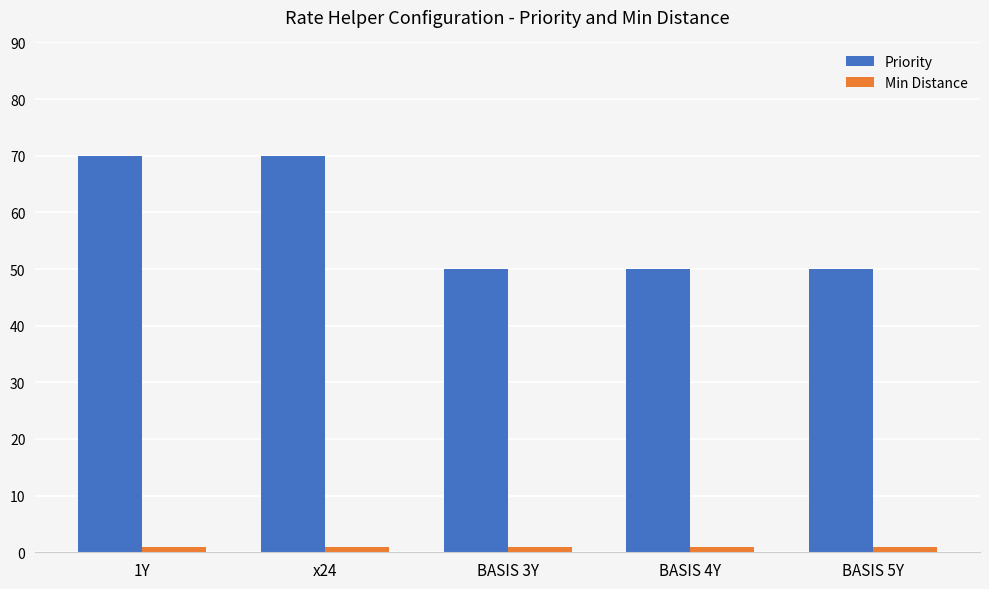

What position from the right is BASIS 5Y?

1